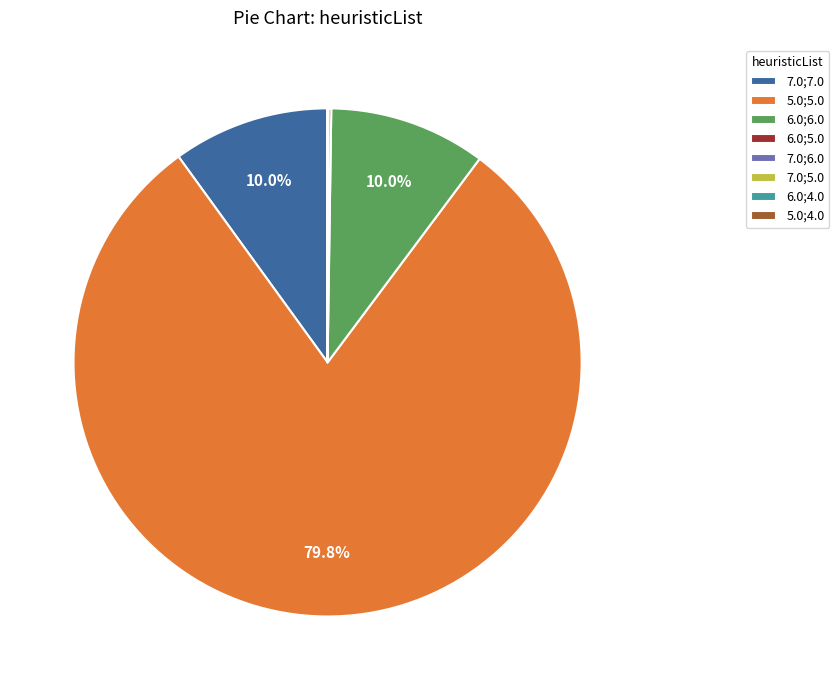

Which slice represents more than half of the pie?

5.0;5.0